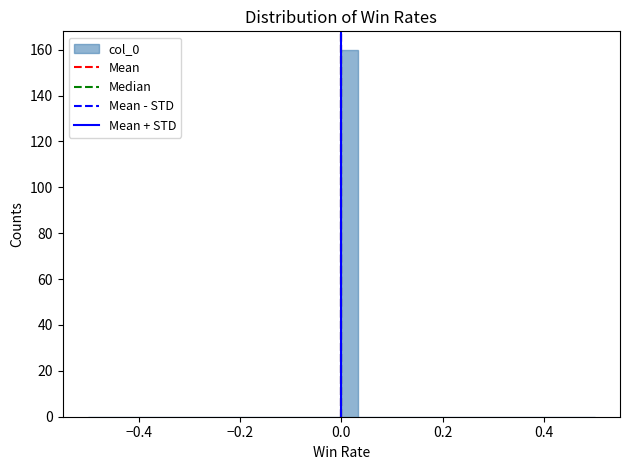

Read against the x-axis, roughly where is the centre of the tallest bar?

0.02